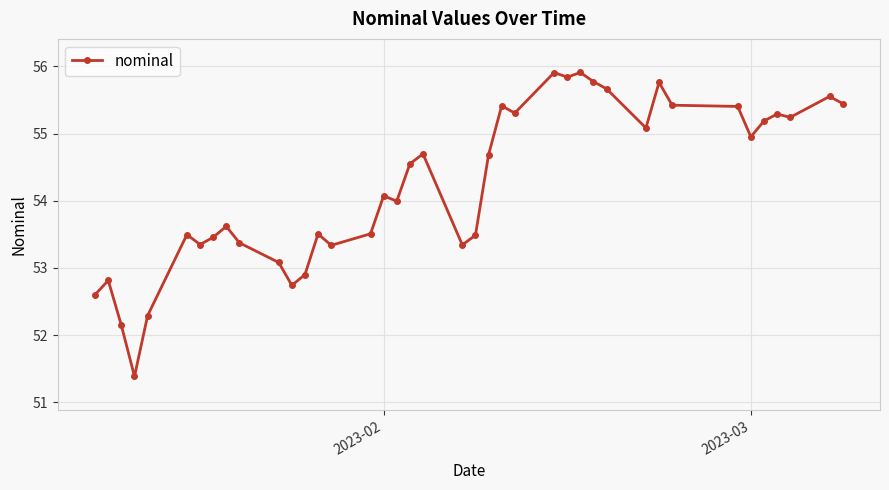

True or false: there are more than 0 points higher than both neighbors.

True